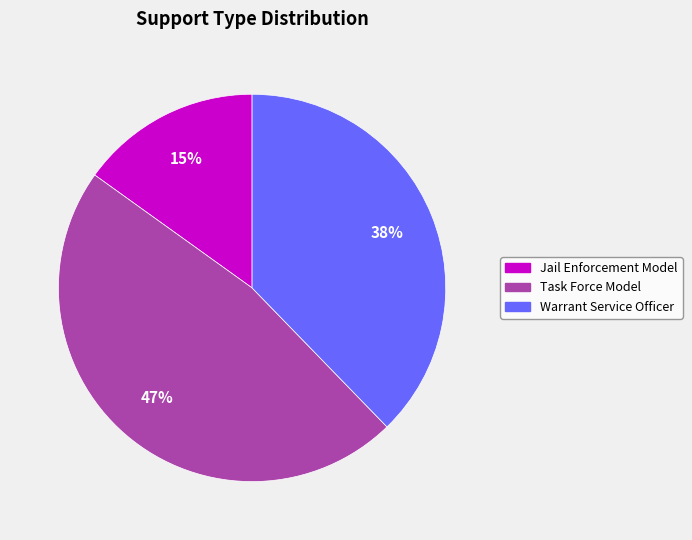

Rank the categories by value from lowest to highest.

Jail Enforcement Model, Warrant Service Officer, Task Force Model